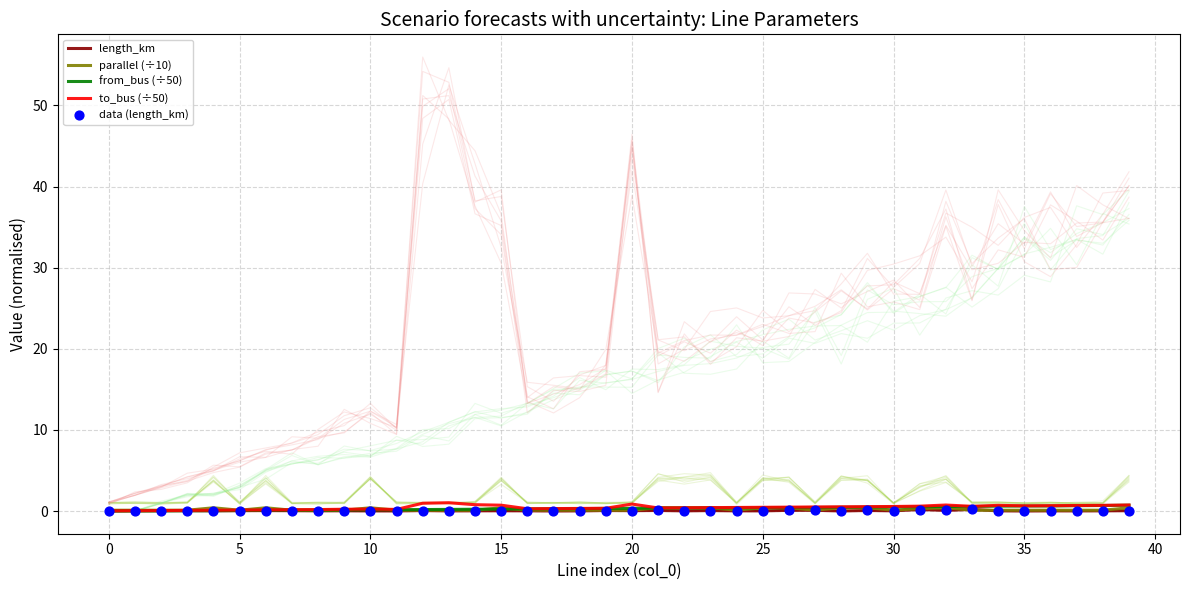

Which series reaches the maximum Y coordinate?

to_bus (÷50)